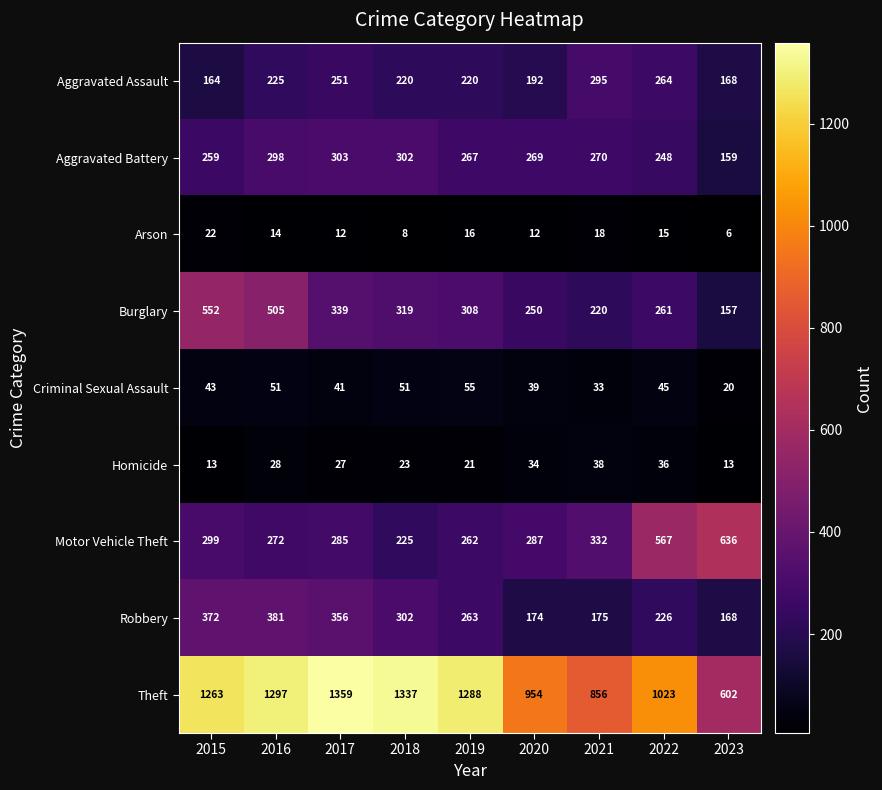

What is the minimum value shown in the chart?

6